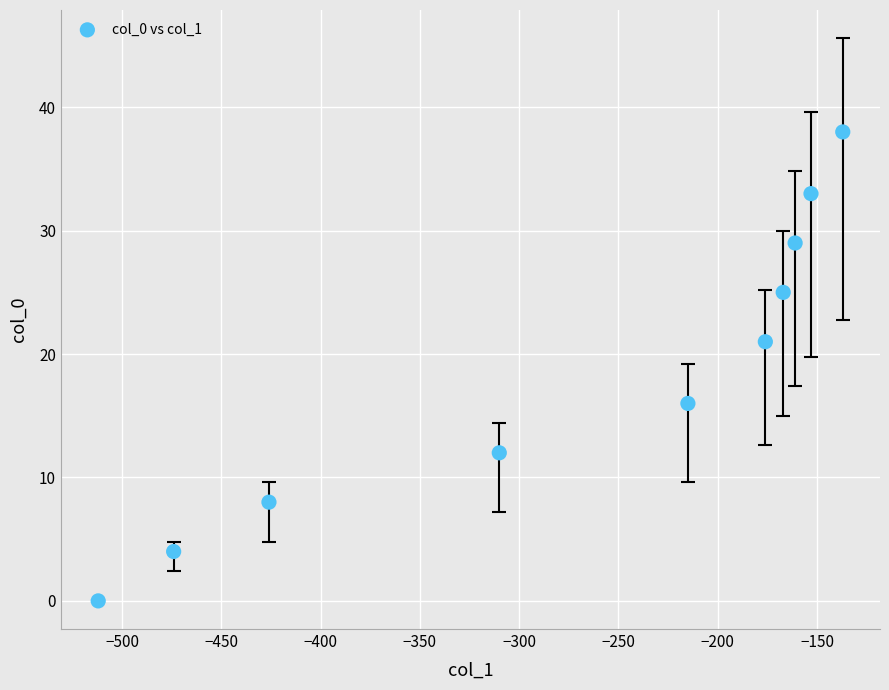

What Y value in the scatter plot is closest to 19?

21